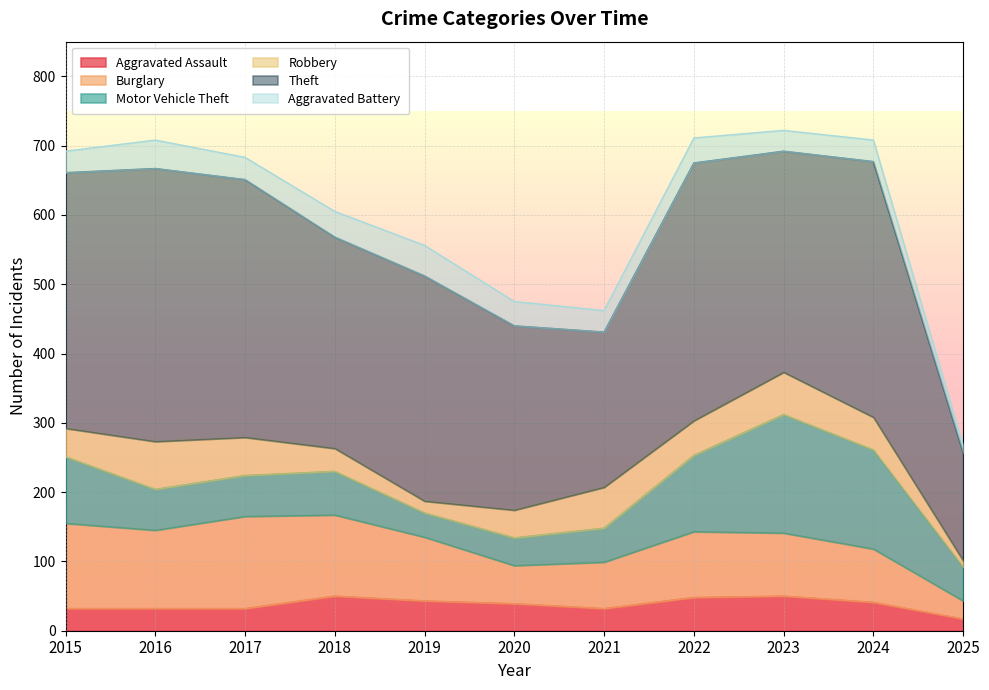

What is the greatest value displayed?

394